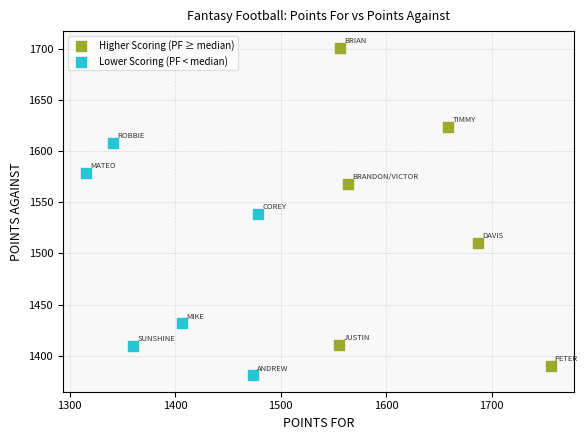

Which series has the largest Y range (max minus min)?

Higher Scoring (PF ≥ median)